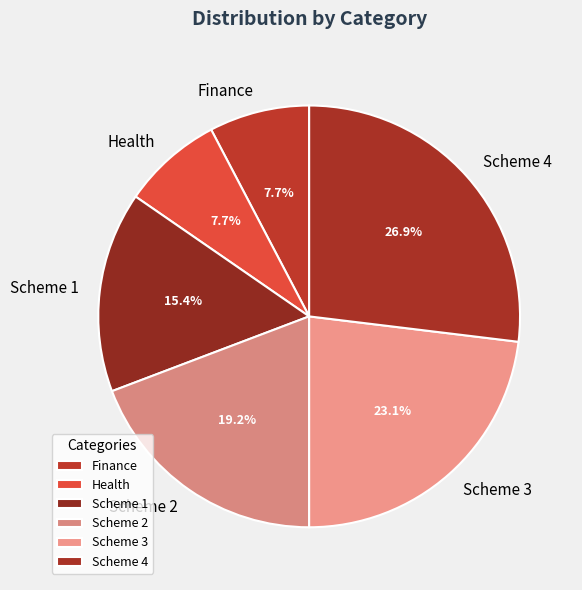

What percentage is NOT represented by Finance?

92.3%